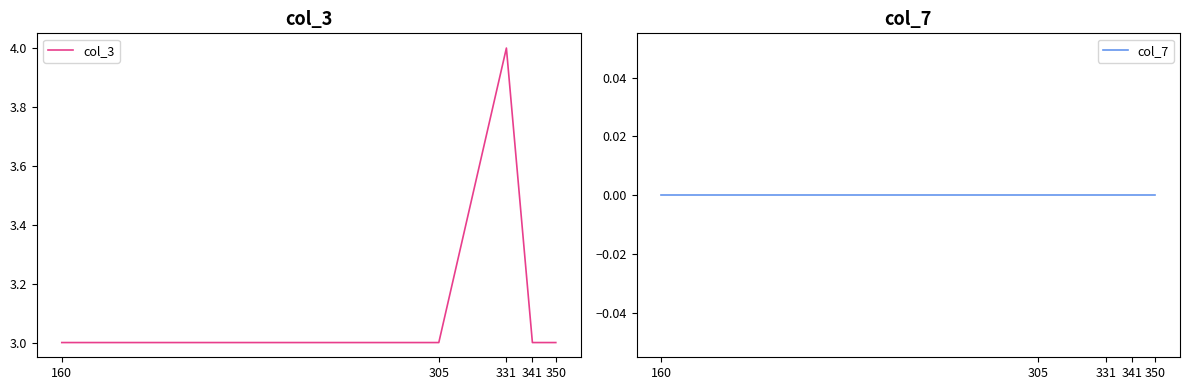

True or false: col_7 has more than 0 points higher than both neighbors.

False